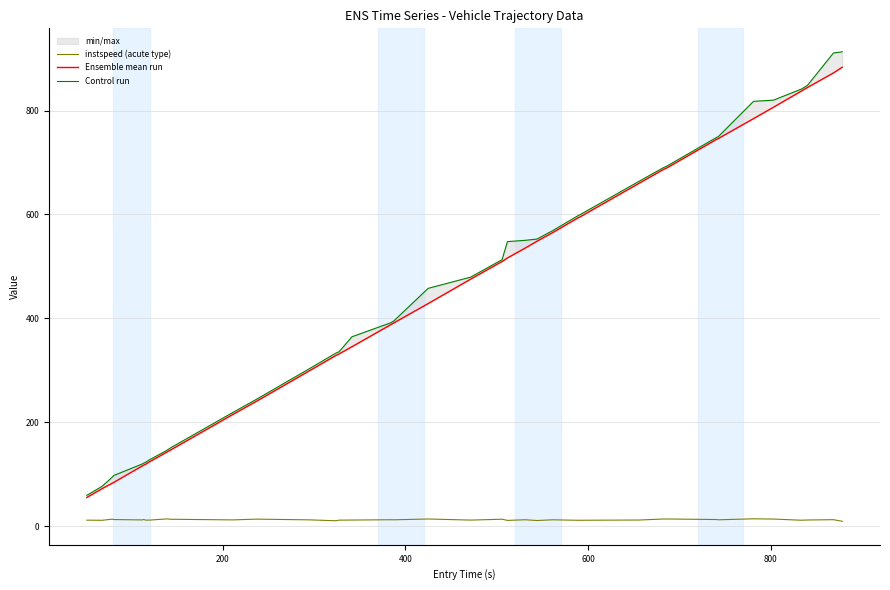

What is the difference between the second highest and minimum values in the Ensemble mean run series?

817.2